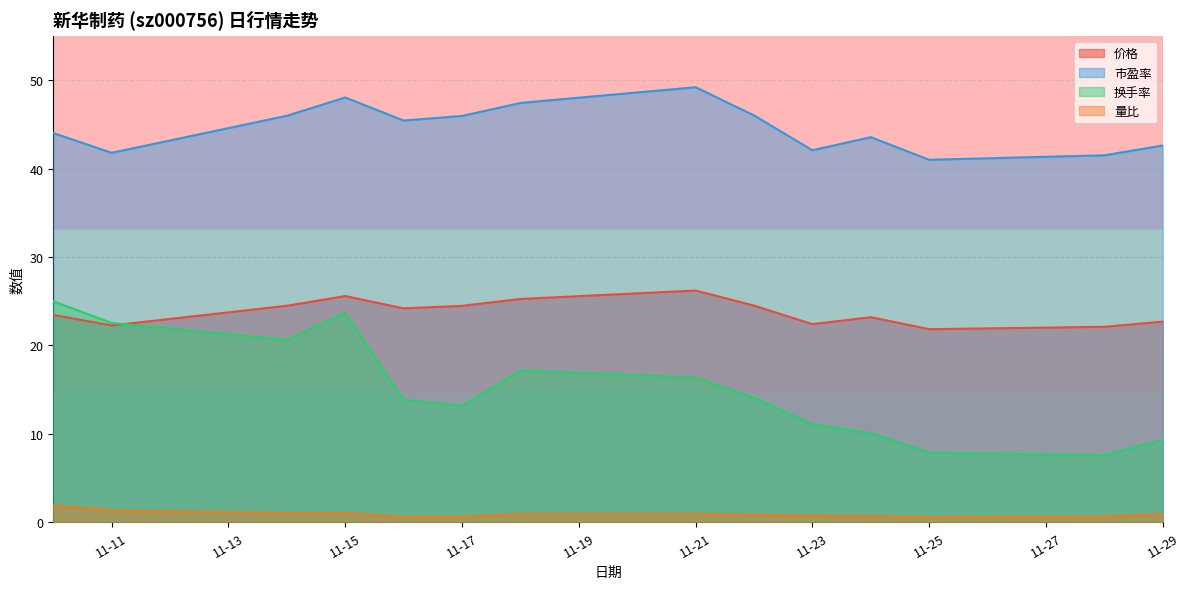

What is the sum of all 价格 values?

332.7